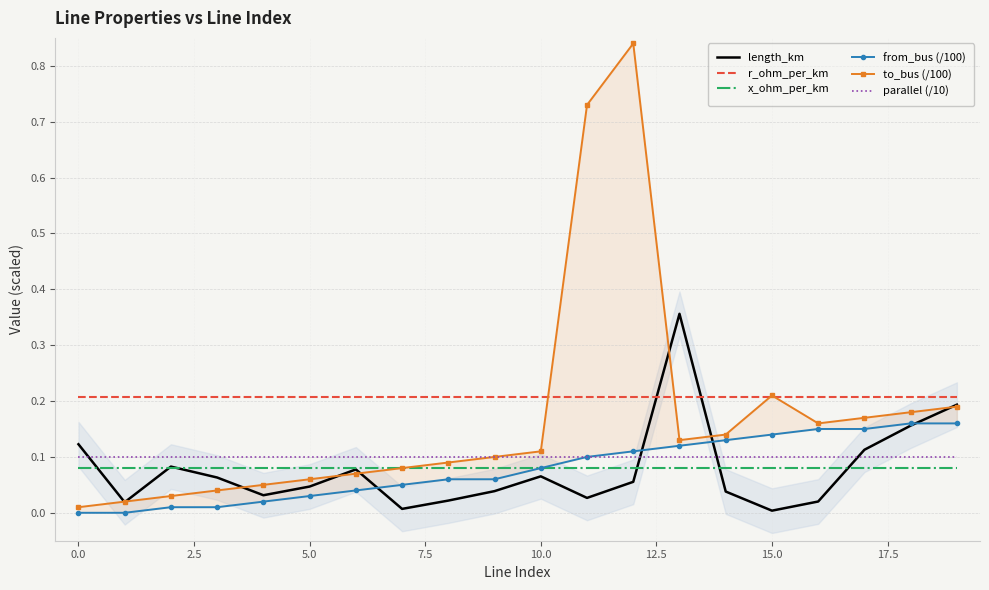

True or false: r_ohm_per_km and parallel (/10) intersect in this chart.

False